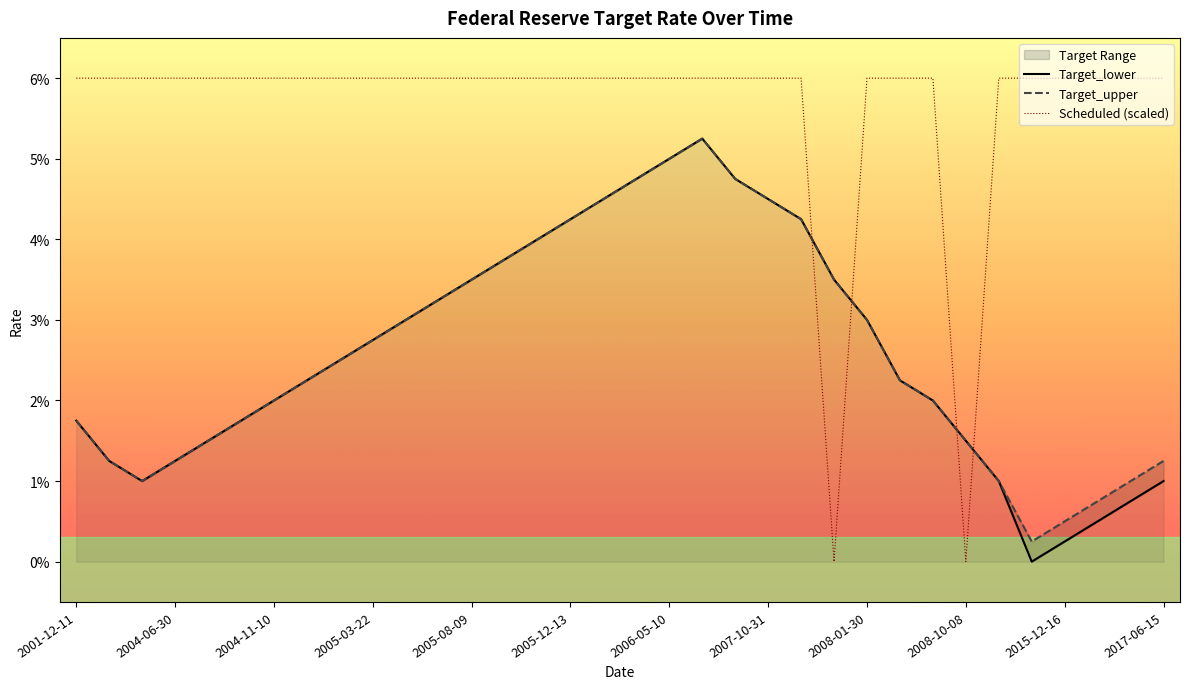

At which category is the sum across all series the highest?

2006-06-29